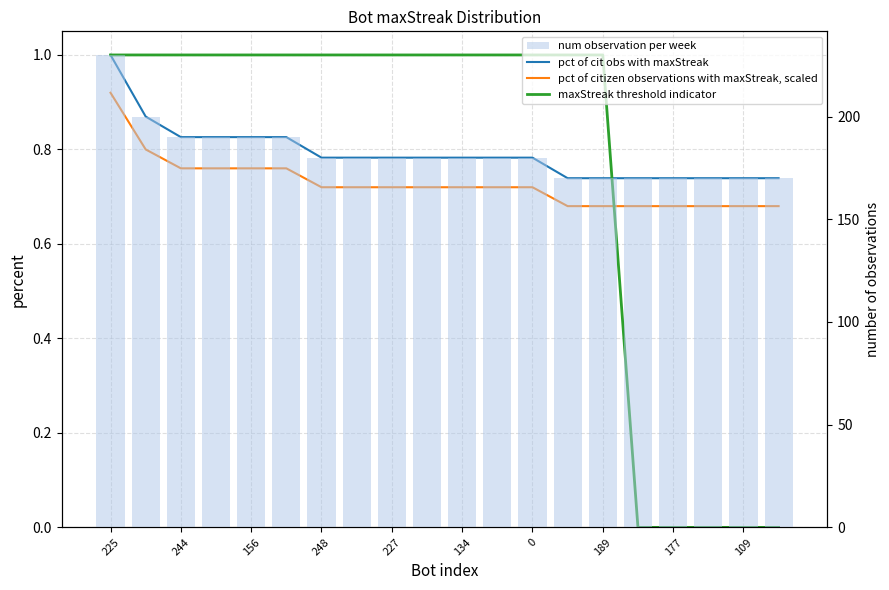

What is the difference between the maximum and second lowest values in the maxStreak threshold indicator series?

1.0